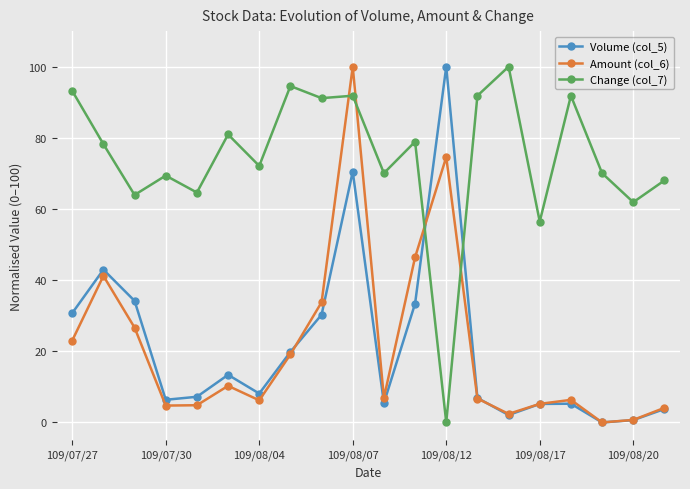

How many values in the Change (col_7) series exceed 78?

10